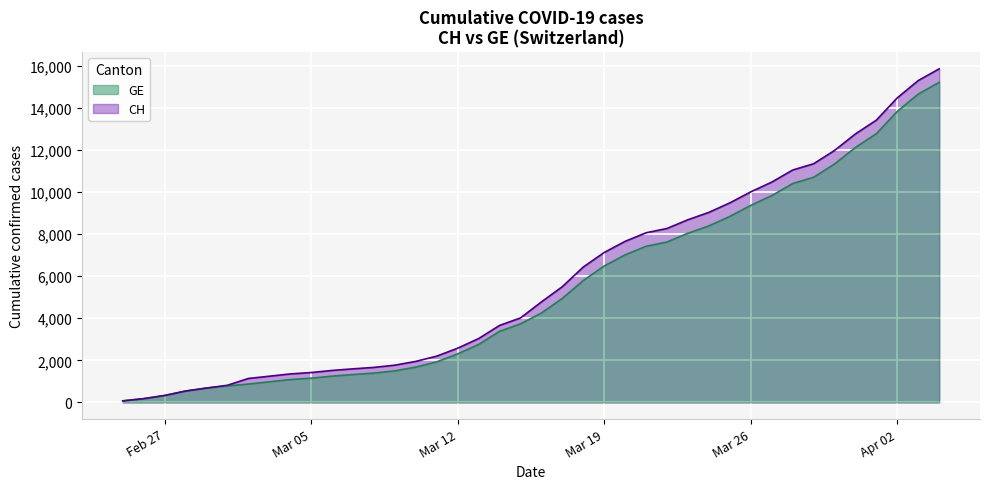

Rank the series at 2020-03-31 from highest to lowest value.

CH, GE